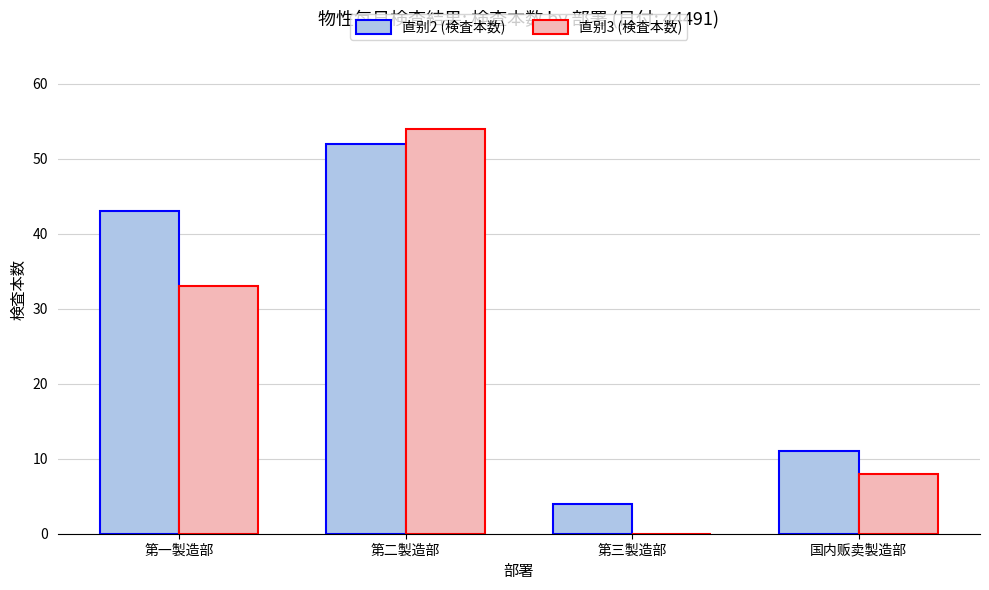

What value does the 直别3 (検査本数) series have at 国内贩卖製造部, to the nearest 5?

10